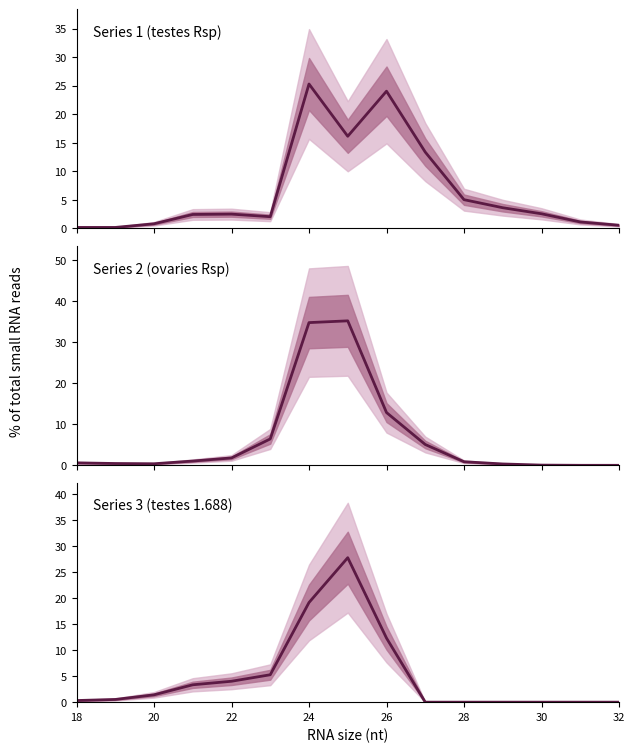

Which series has the widest spread of values?

Series 2 (ovaries Rsp)